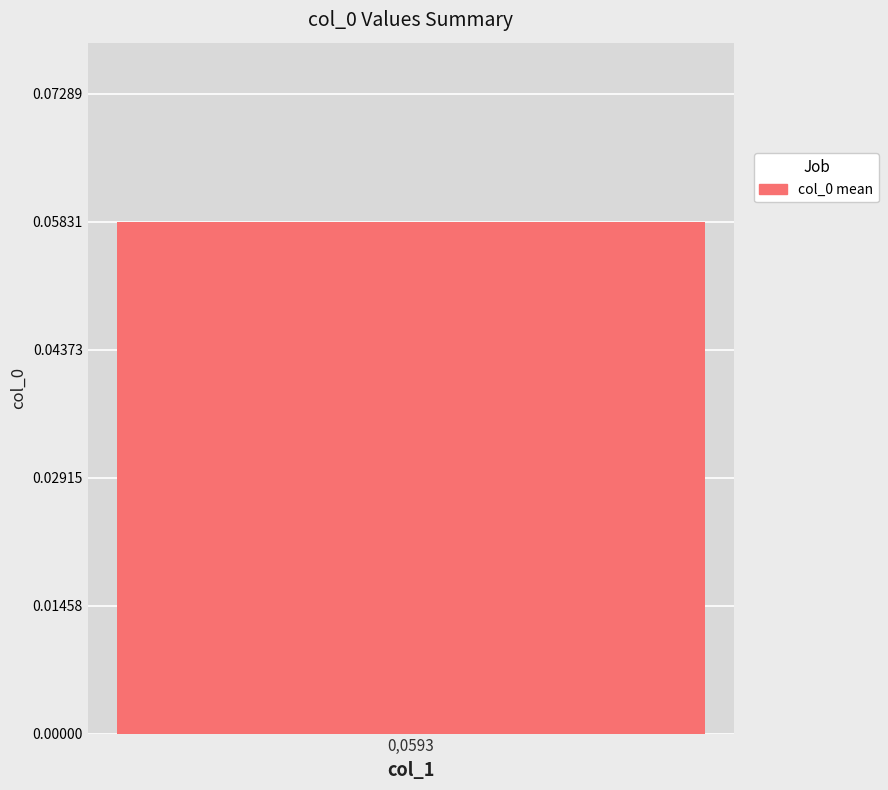

How many series are shown in this chart?

1